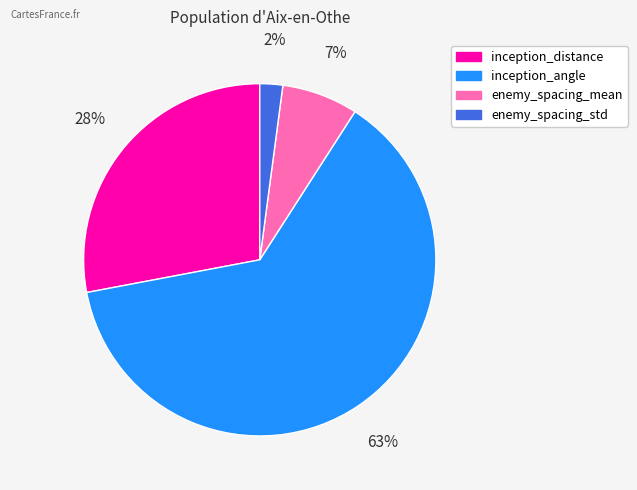

Rank the categories by value from lowest to highest.

enemy_spacing_std, enemy_spacing_mean, inception_distance, inception_angle